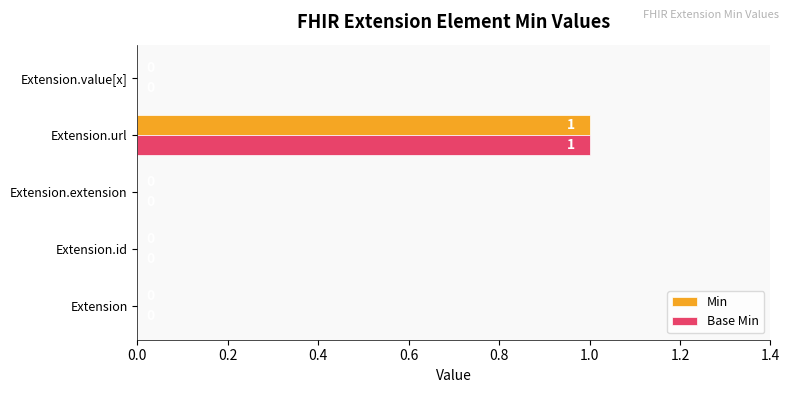

The value of Base Min at Extension.extension is 0. True or false?

True